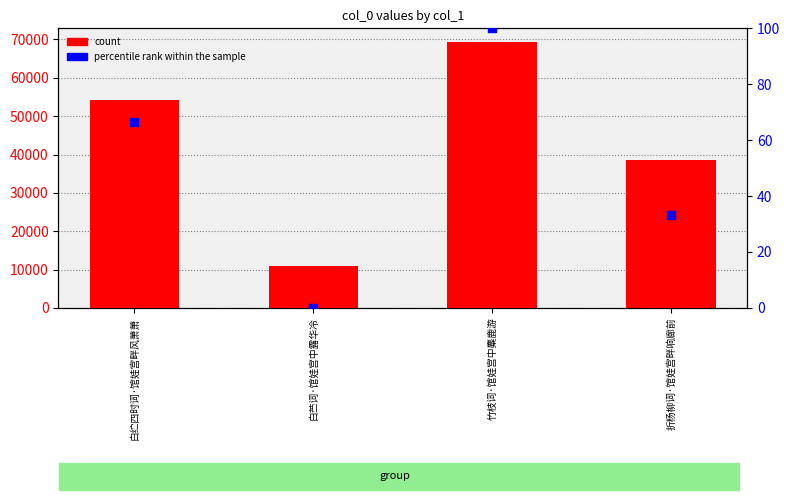

What is the total value across all series at 白纻四时词·馆娃宫畔风萧萧?

54196.7